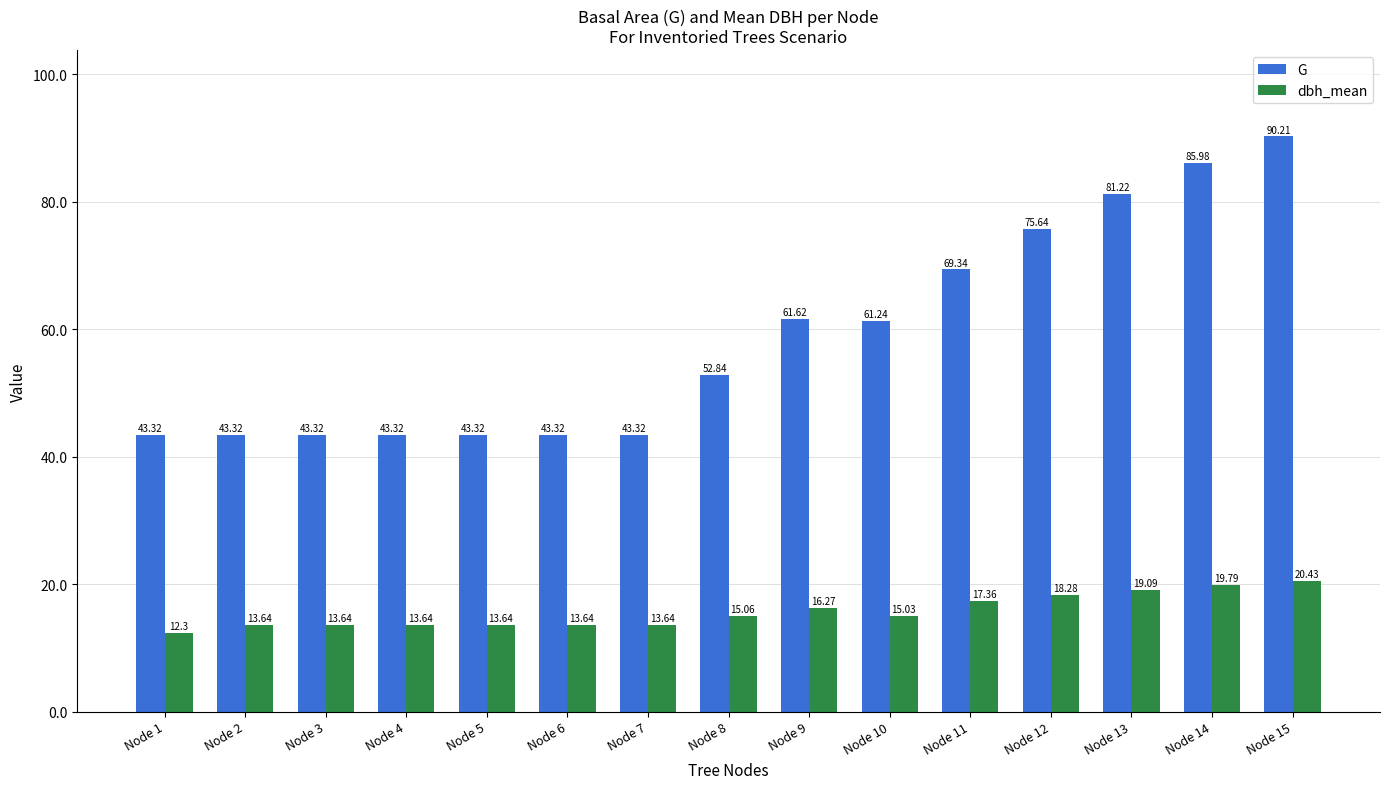

What is the total value across all series at Node 7?

57.0